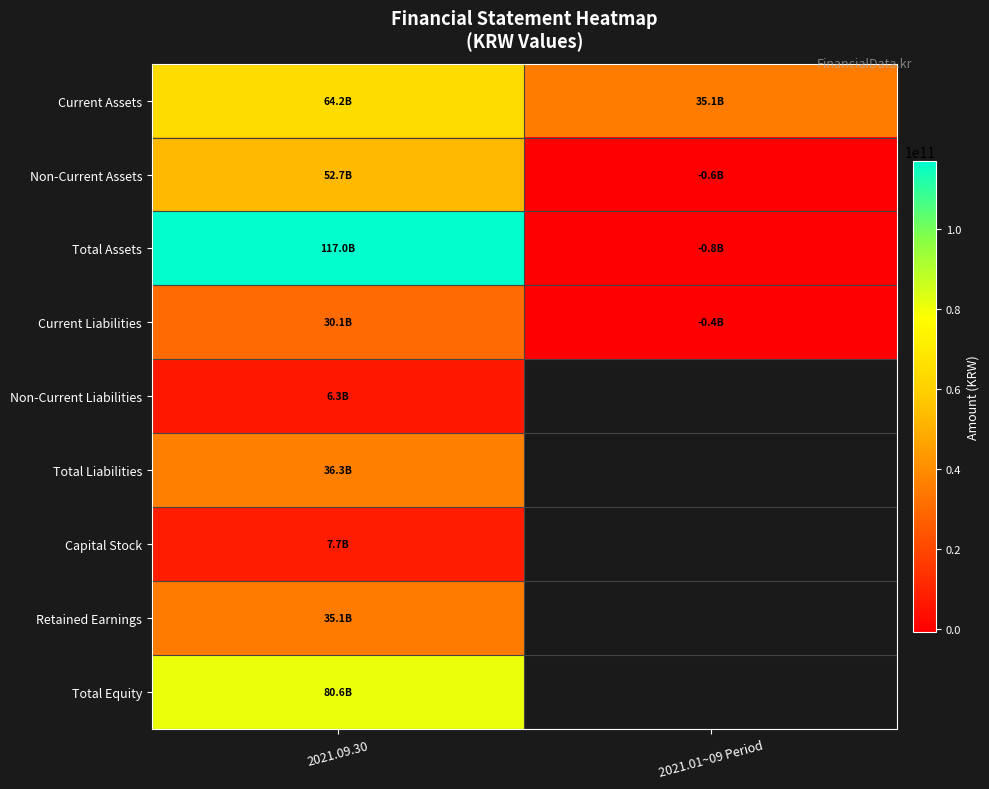

Is the value of Total Liabilities at 2021.09.30 greater than the value of Capital Stock at 2021.01~09 Period?

No